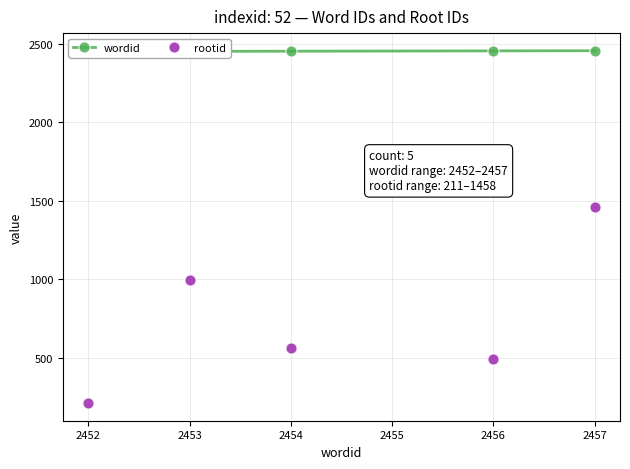

What are all the series names shown in the legend?

wordid, rootid